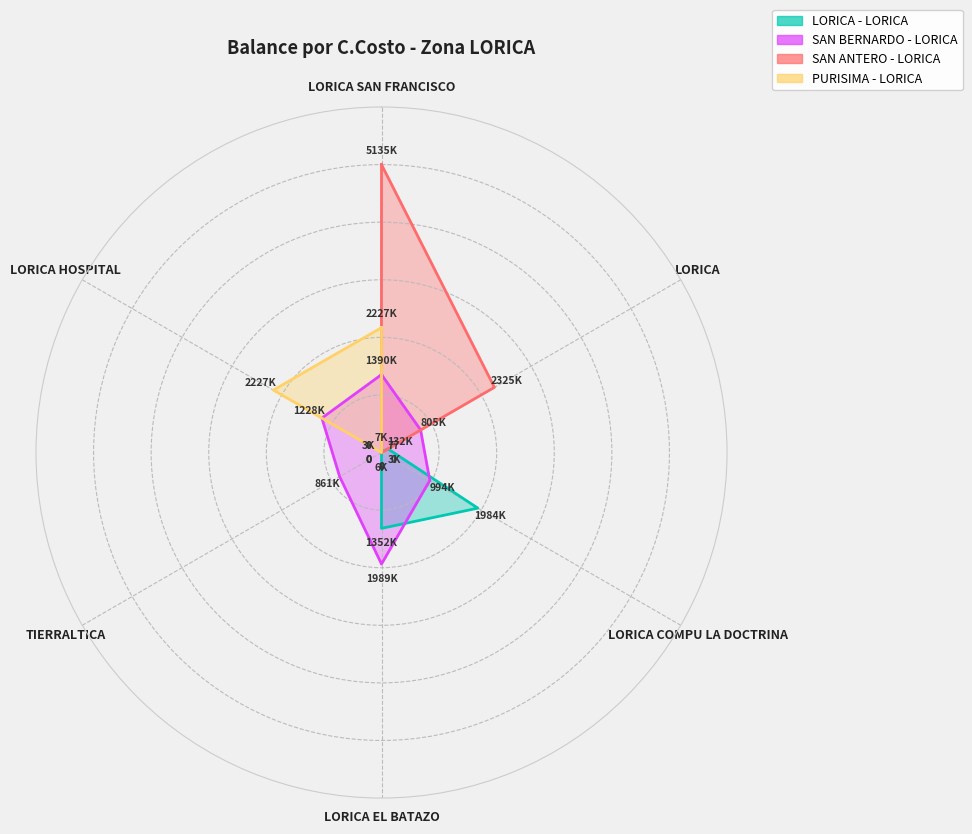

Between LORICA COMPU LA DOCTRINA and LORICA HOSPITAL, which series saw the biggest shift?

PURISIMA - LORICA